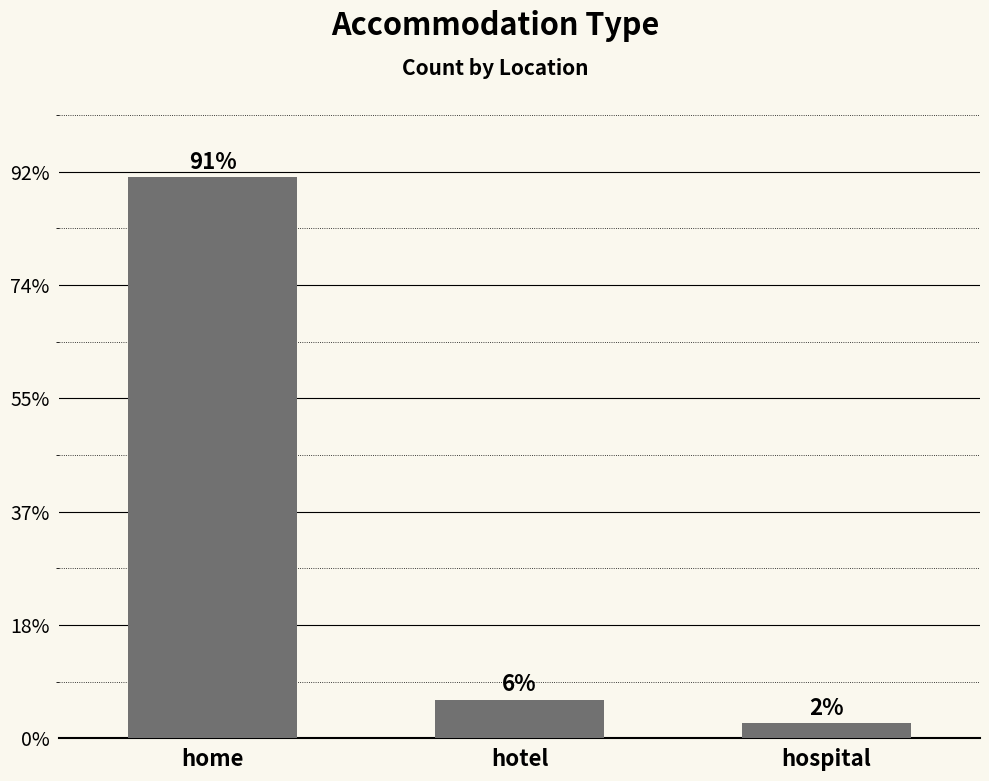

Does the chart contain any negative values?

No